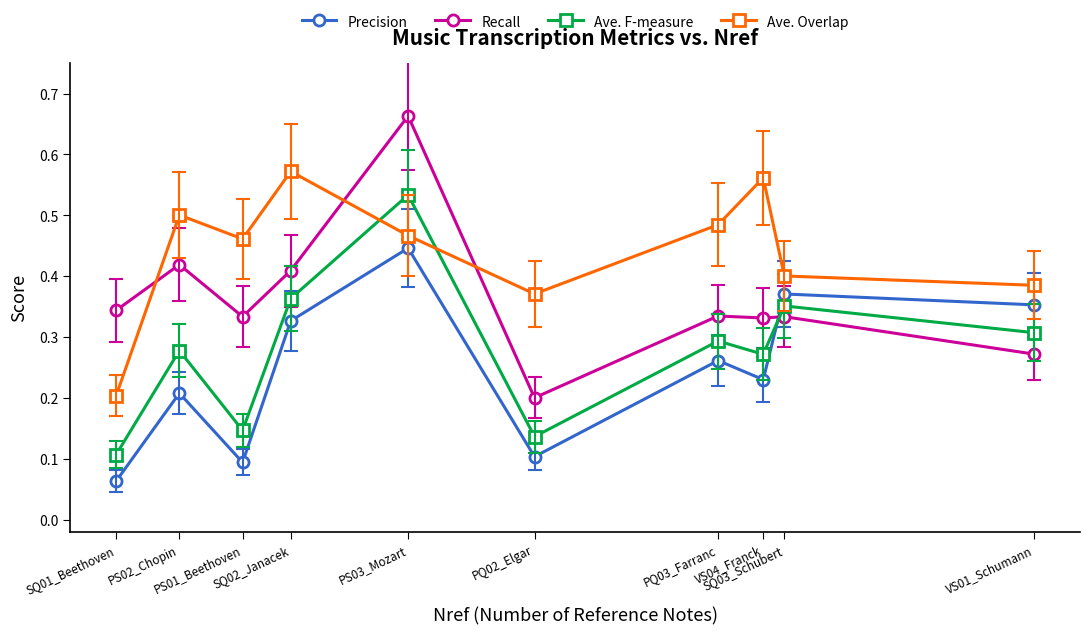

Which series has the largest total across all categories?

Ave. Overlap